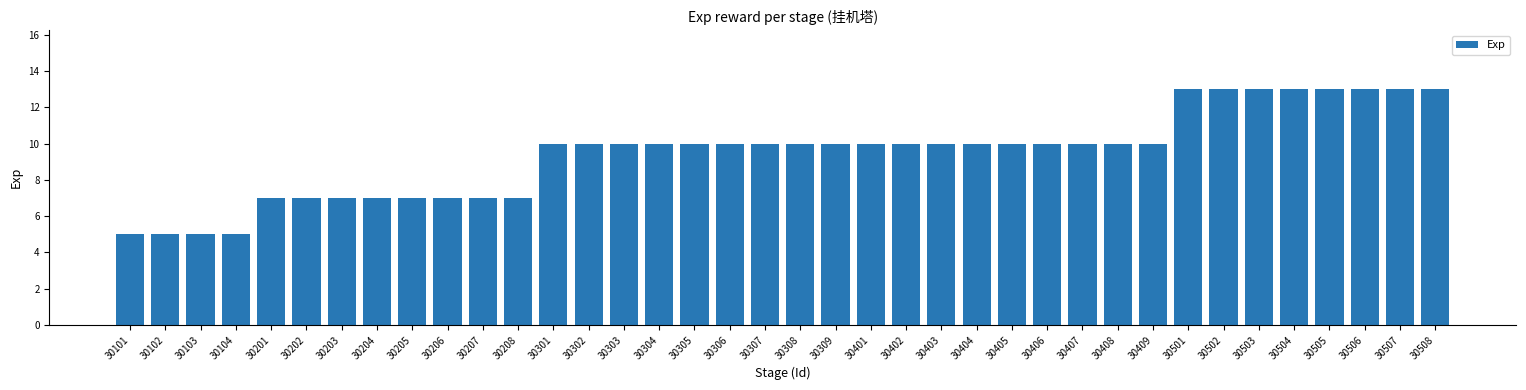

What is the maximum value shown in the chart?

13